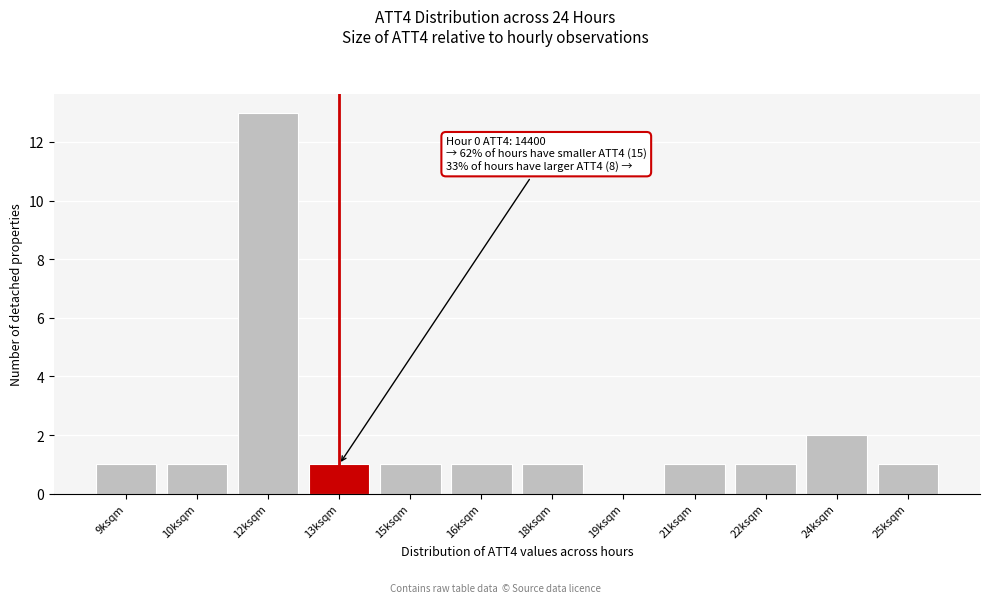

Reading left to right, what are all the values shown in this chart?

9ksqm=1	10ksqm=1	12ksqm=13	13ksqm=1	15ksqm=1	16ksqm=1	18ksqm=1	19ksqm=0	21ksqm=1	22ksqm=1	24ksqm=2	25ksqm=1